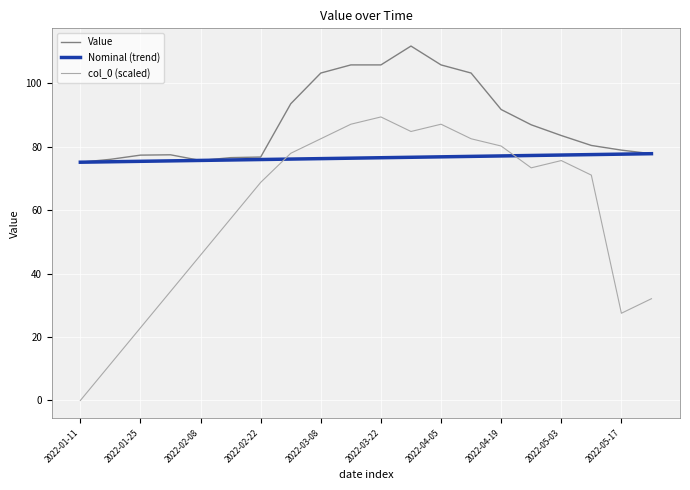

Rank the series by their average value, from highest to lowest.

Value, Nominal (trend), col_0 (scaled)